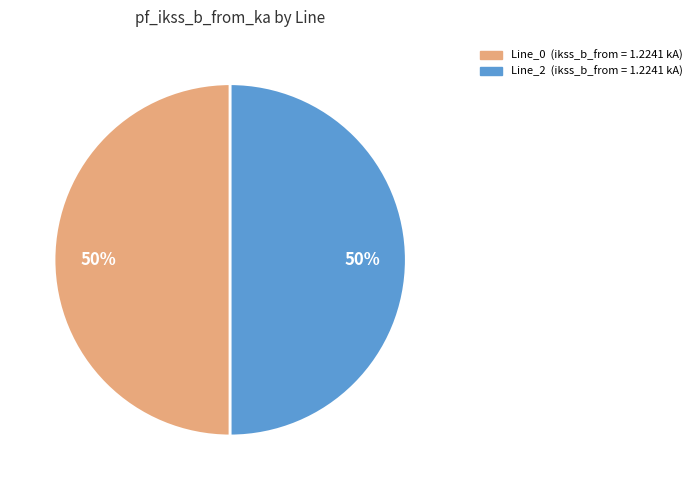

To the nearest percent, what is the average slice percentage?

50%